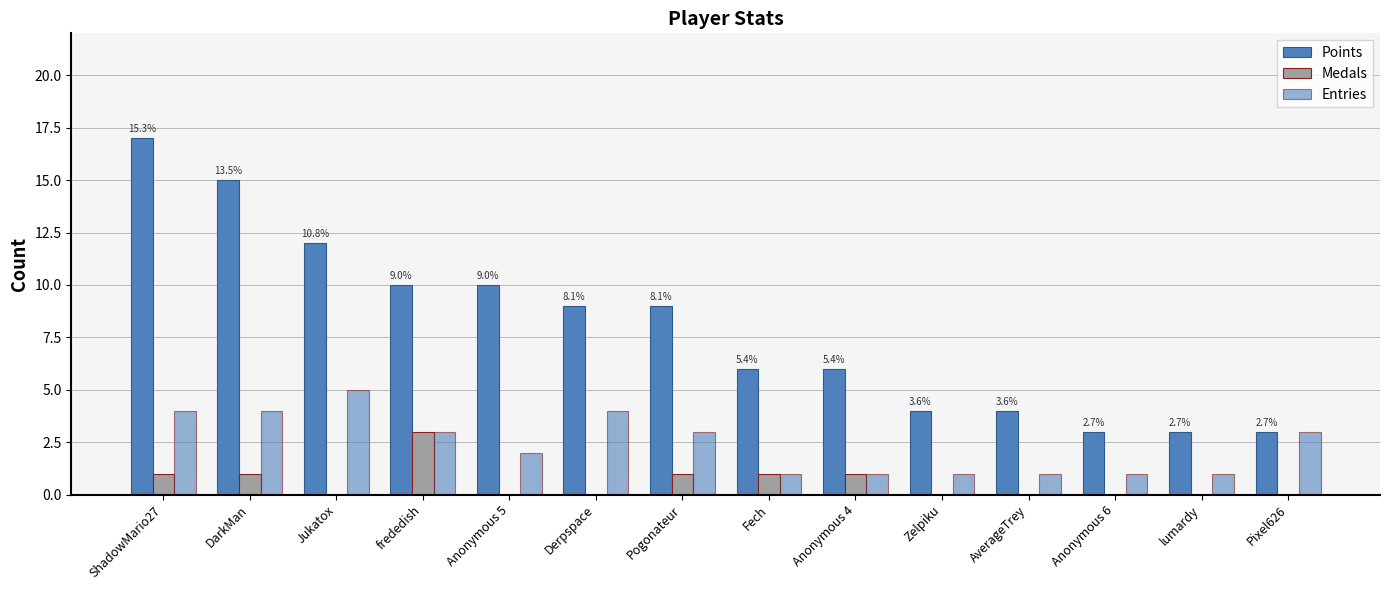

Is it true that Points equals 7 at Anonymous 5?

False